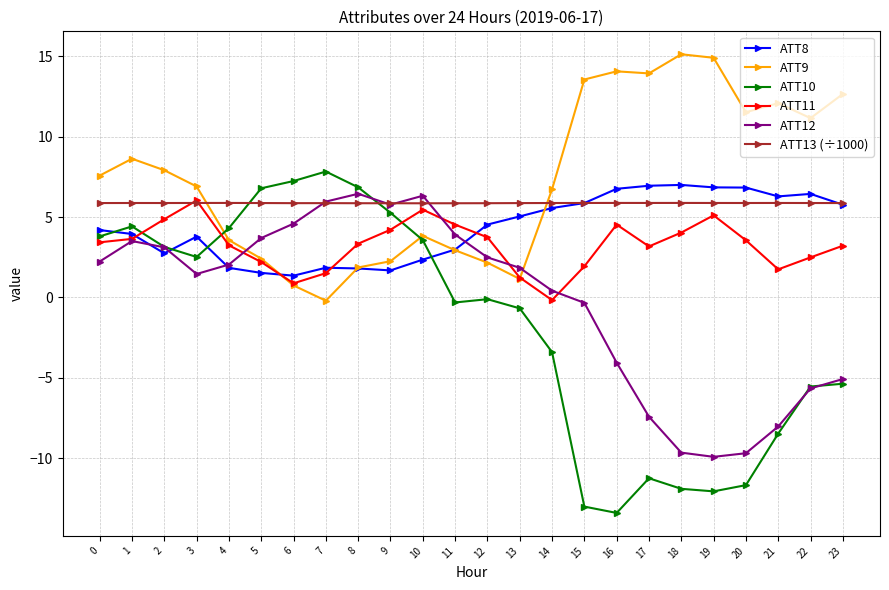

True or false: ATT13 (÷1000) has a value of 5.9 at 12.

True